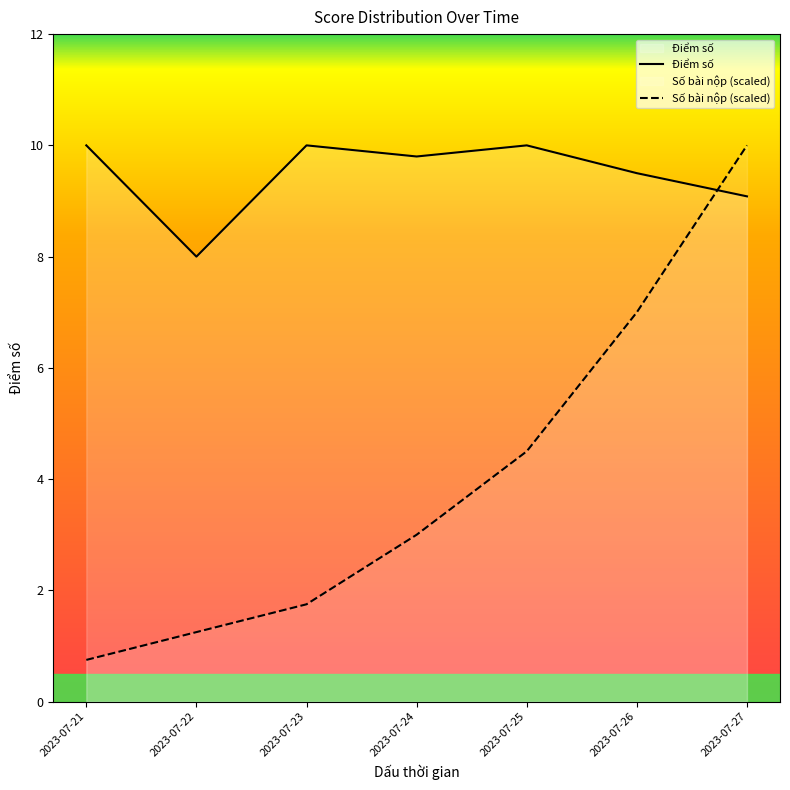

Where is Số bài nộp (scaled) nearest to the value 5?

2023-07-25